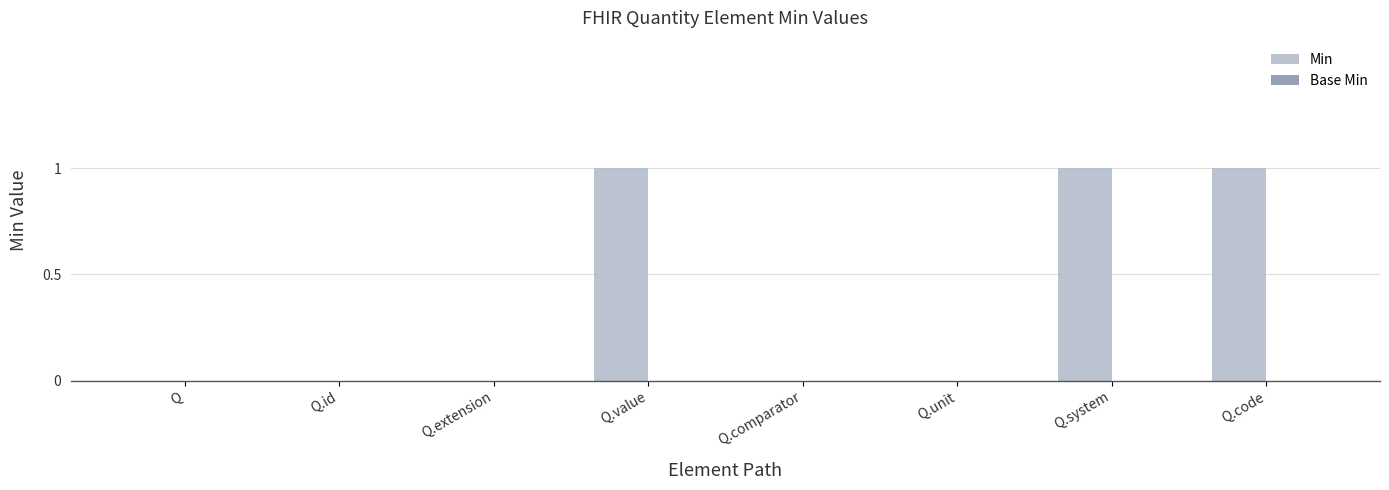

Does the chart contain stacked bars?

No